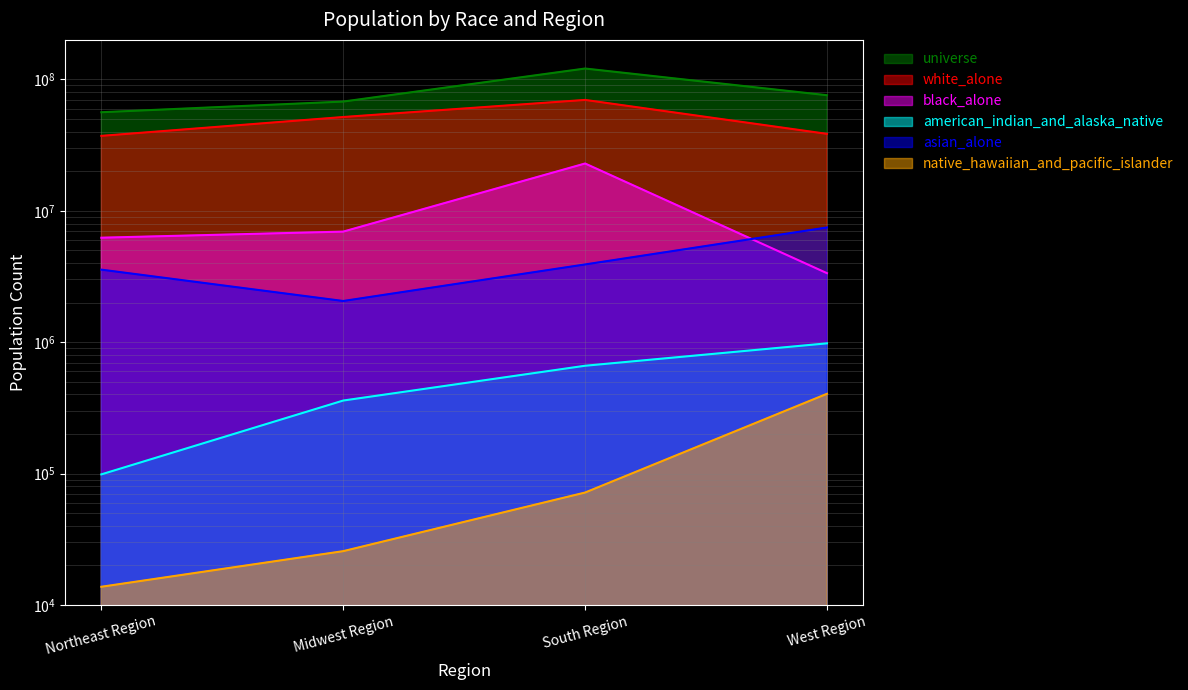

True or false: white_alone has a value of 52891446 at Northeast Region.

False